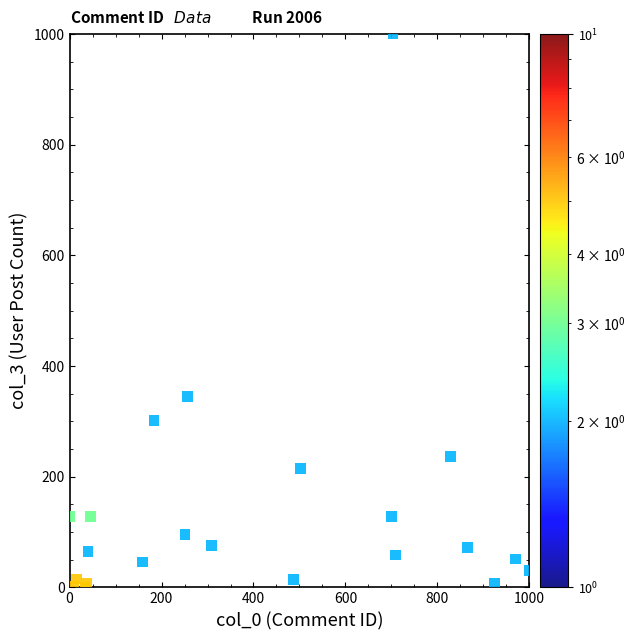

What Y value in the scatter plot is closest to 500?

345.4